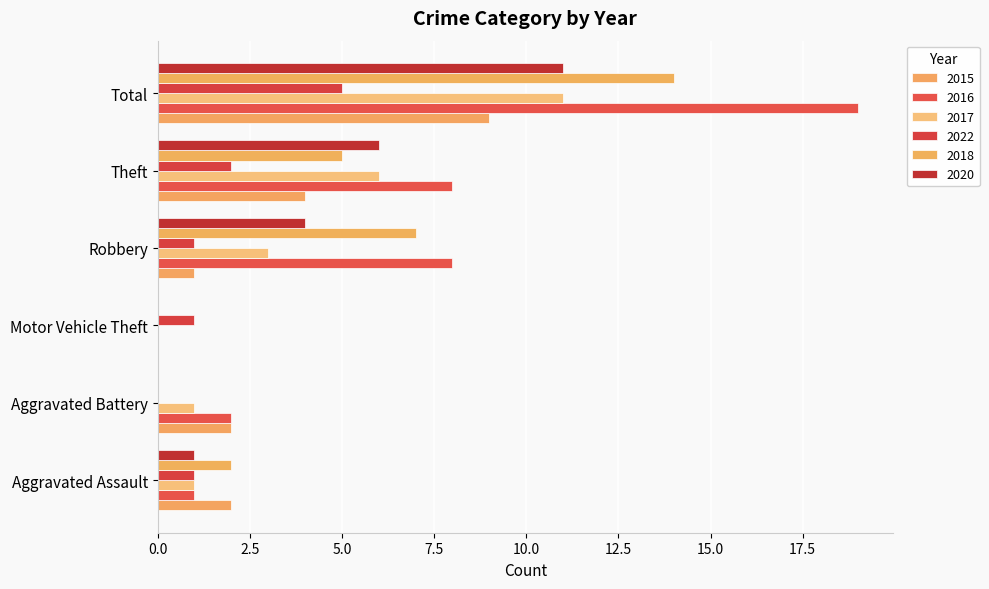

Which category has the highest value across all series?

Total